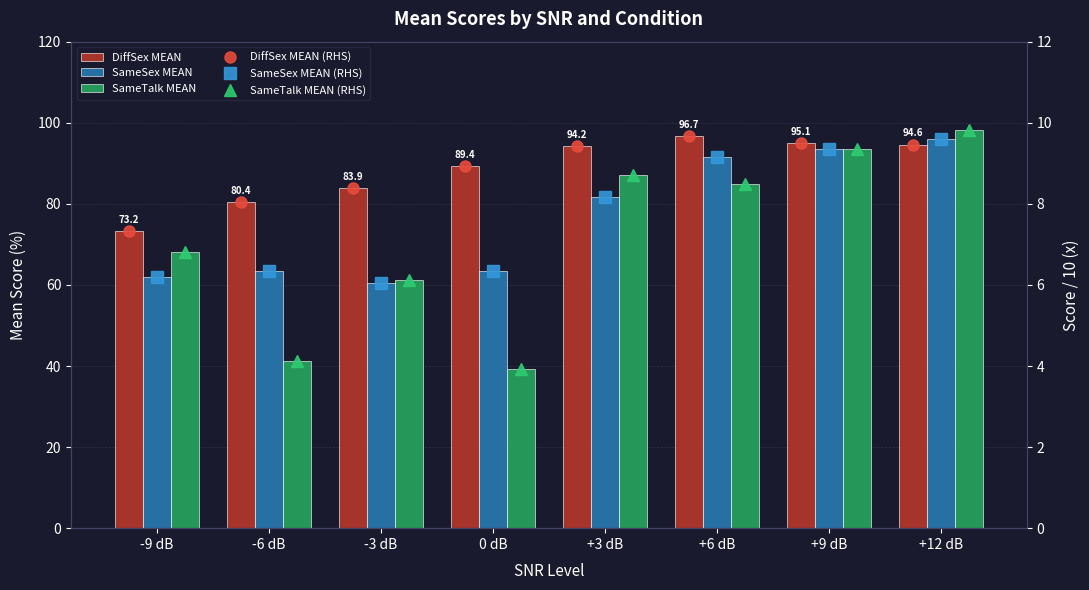

At which label does SameTalk MEAN first exceed 85?

+3 dB